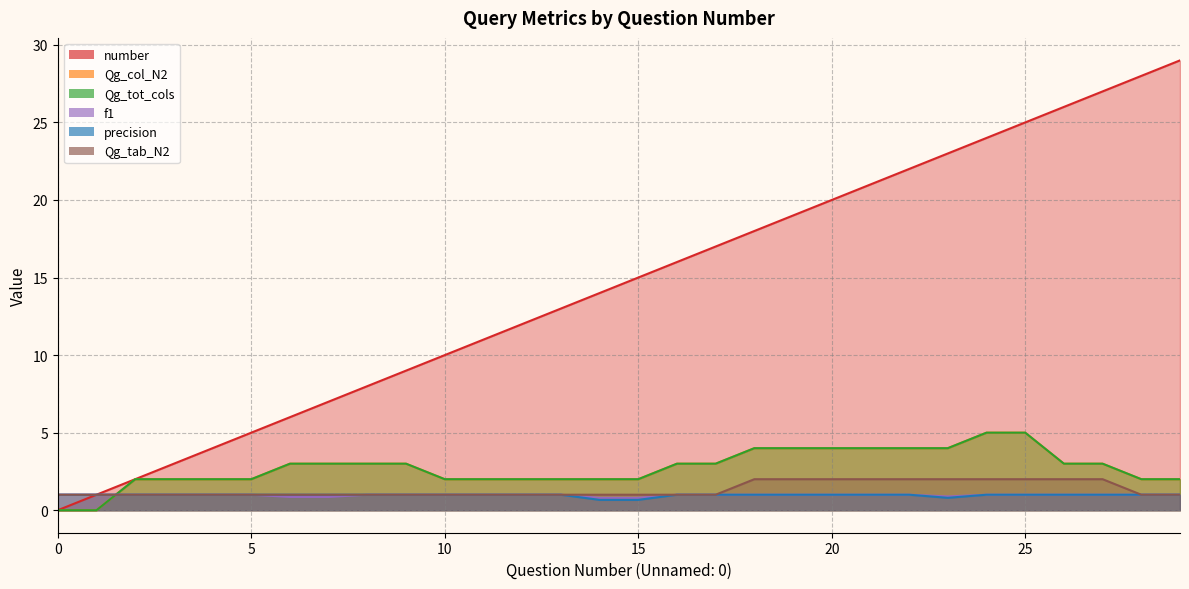

How many interior local valleys does the f1 series have?

1